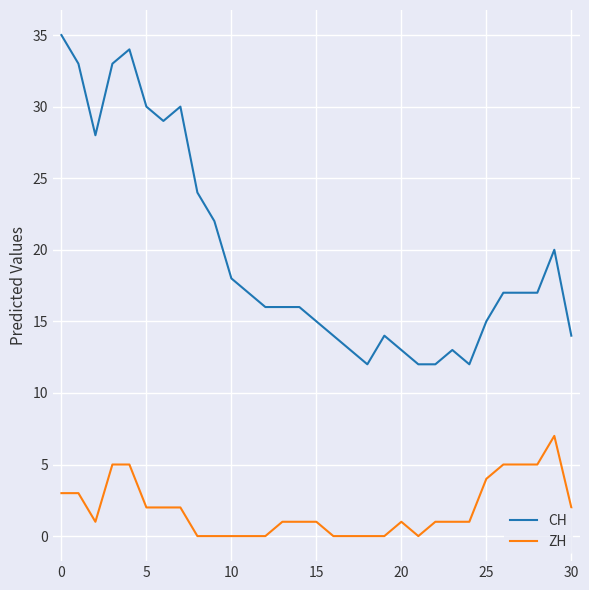

Rank the series by their maximum value, from lowest to highest.

ZH, CH